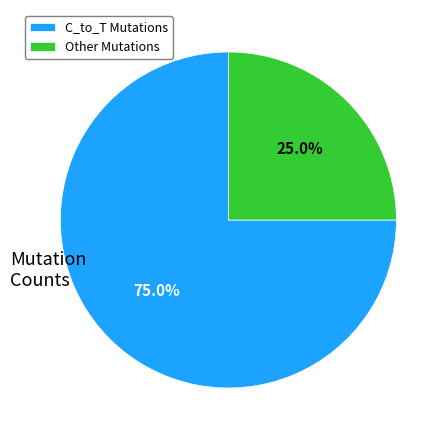

What is the total percentage of Other Mutations and C_to_T Mutations?

100.0%